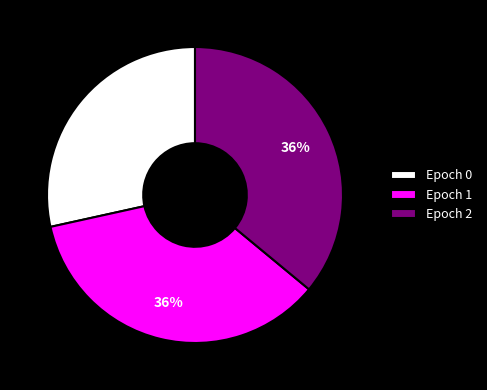

To the nearest percent, what percentage of the pie is Epoch 1?

36%